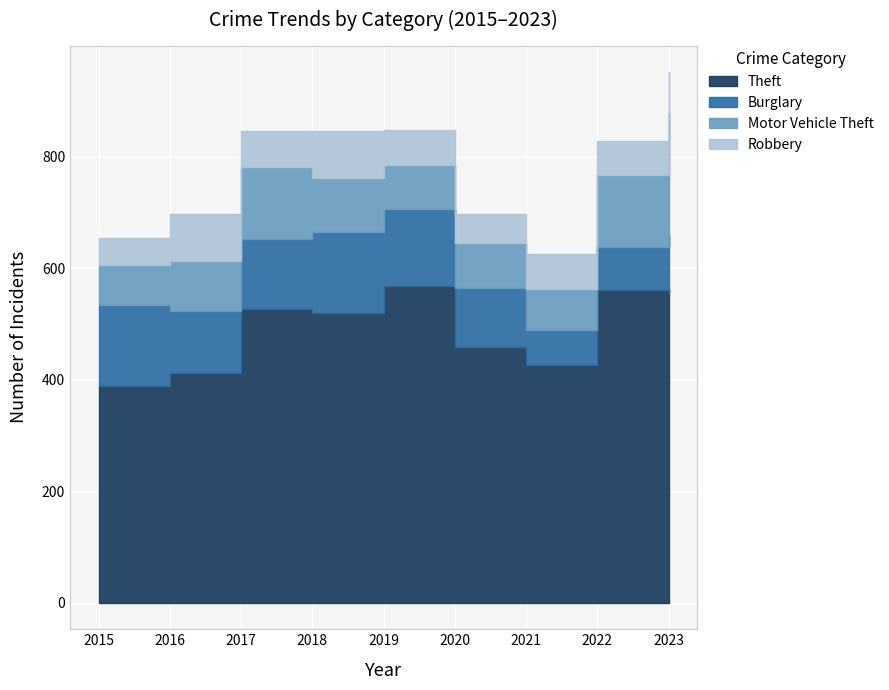

Is it true that Motor Vehicle Theft equals 31 at 2016?

False